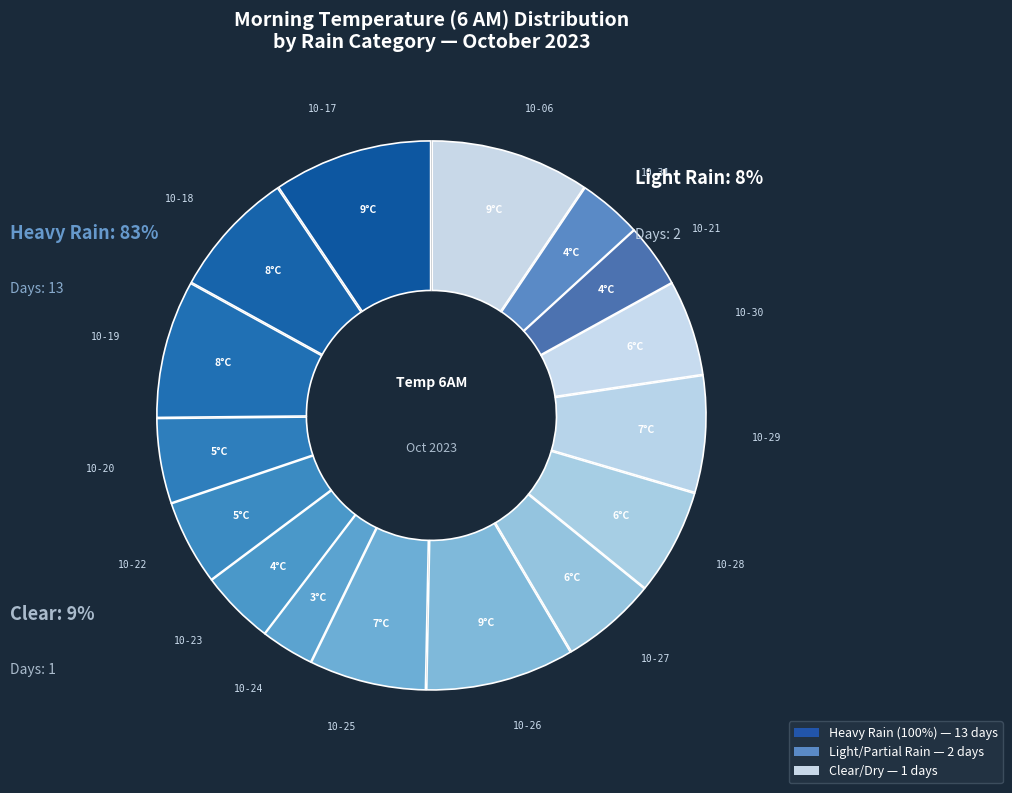

What percentage is the 2023-10-27 slice, to the nearest percent?

6%